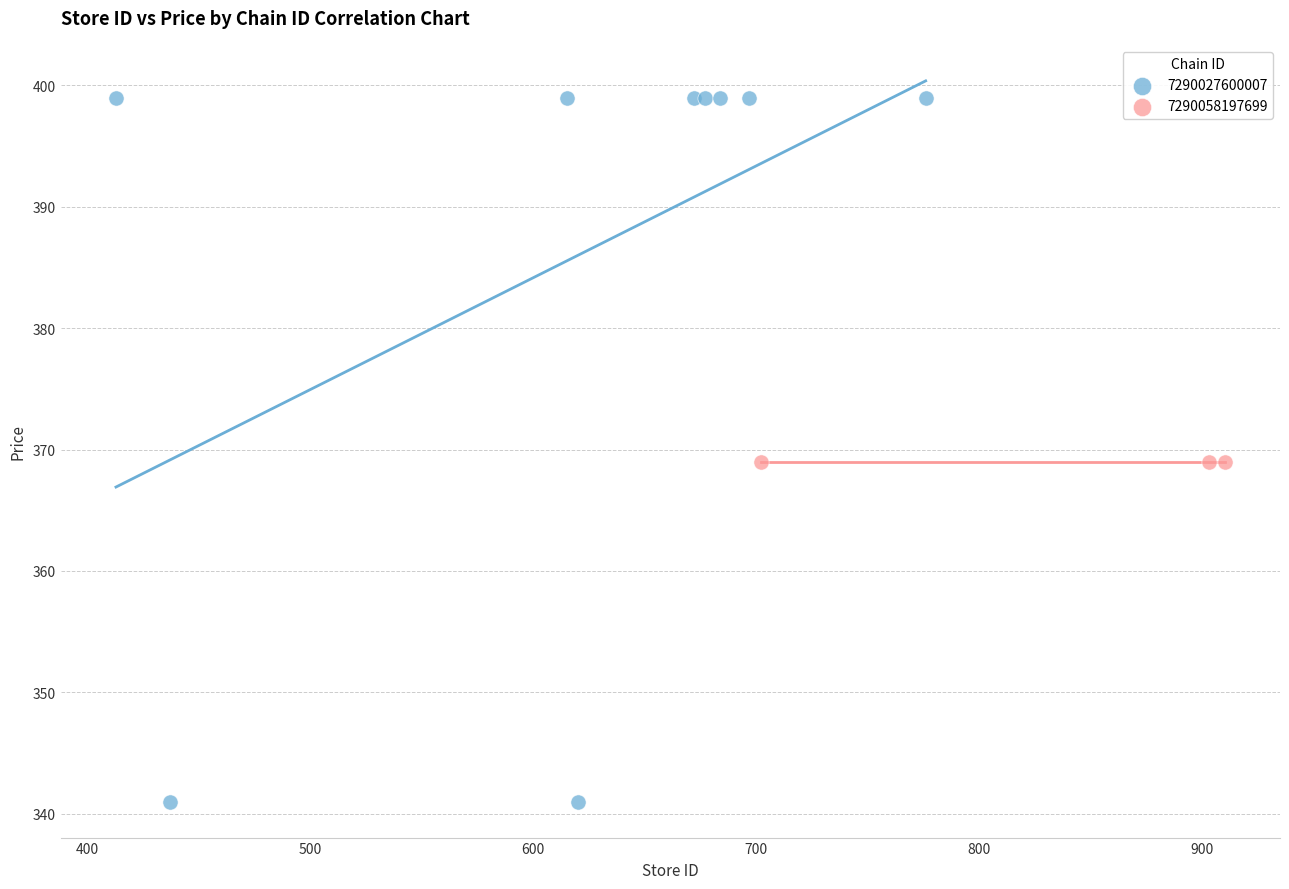

Which series contains the lowest Y value?

7290027600007